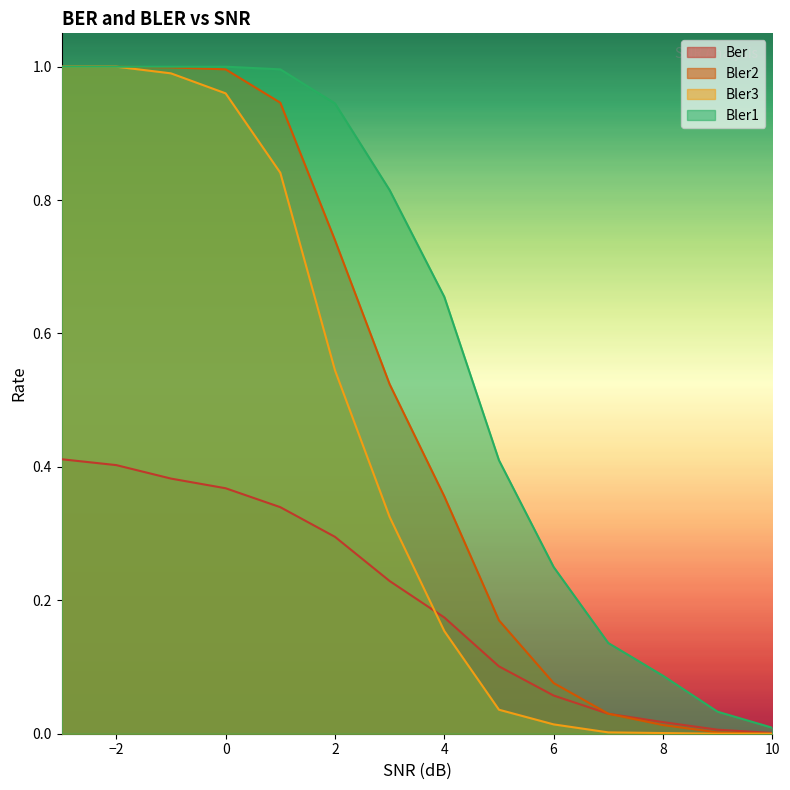

List the series in order of their overall mean, lowest first.

Ber, Bler3, Bler2, Bler1